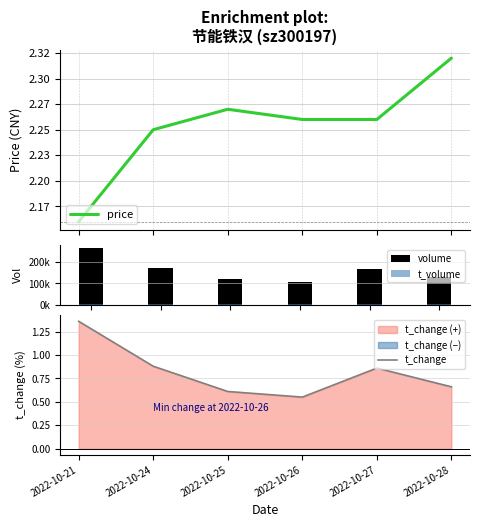

What is the sum of the price values at 2022-10-26 and 2022-10-24?

4.5